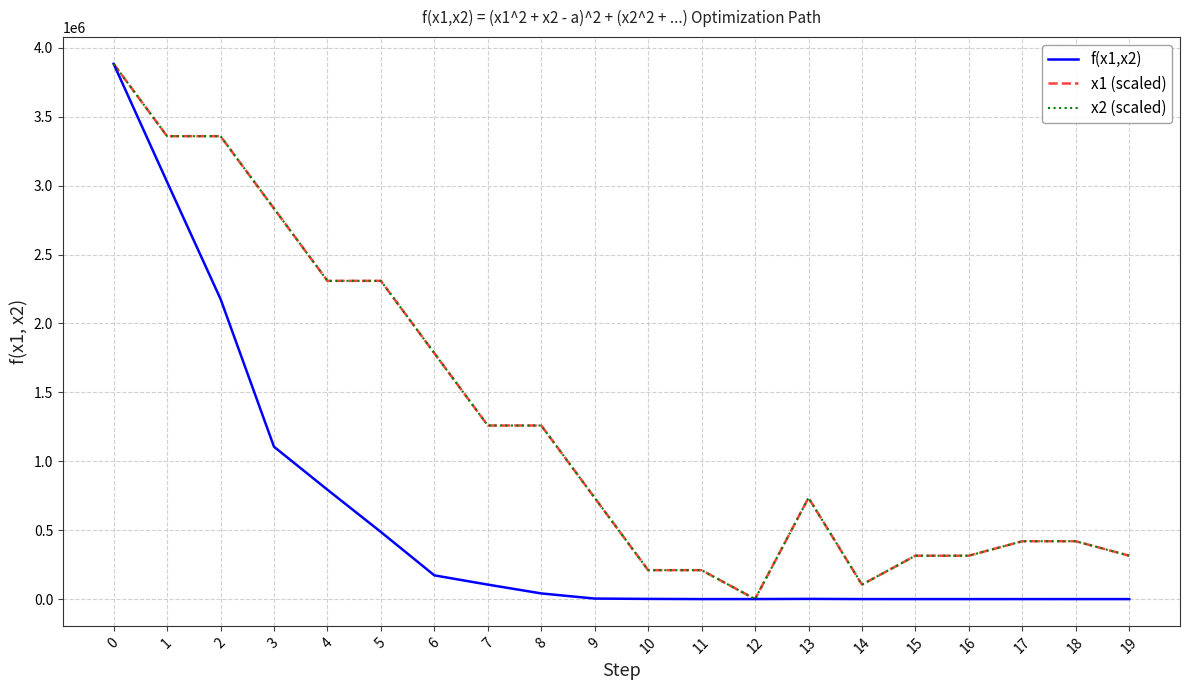

At which label is x1 (scaled) closest to 1941842?

6